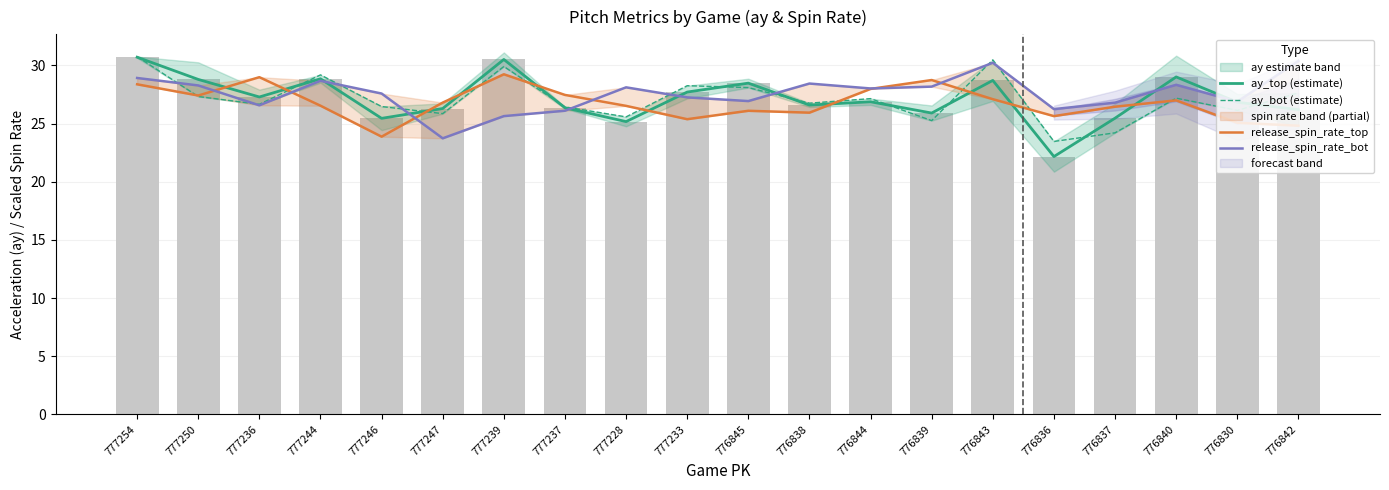

Which series has the widest spread of values?

ay_top (estimate)